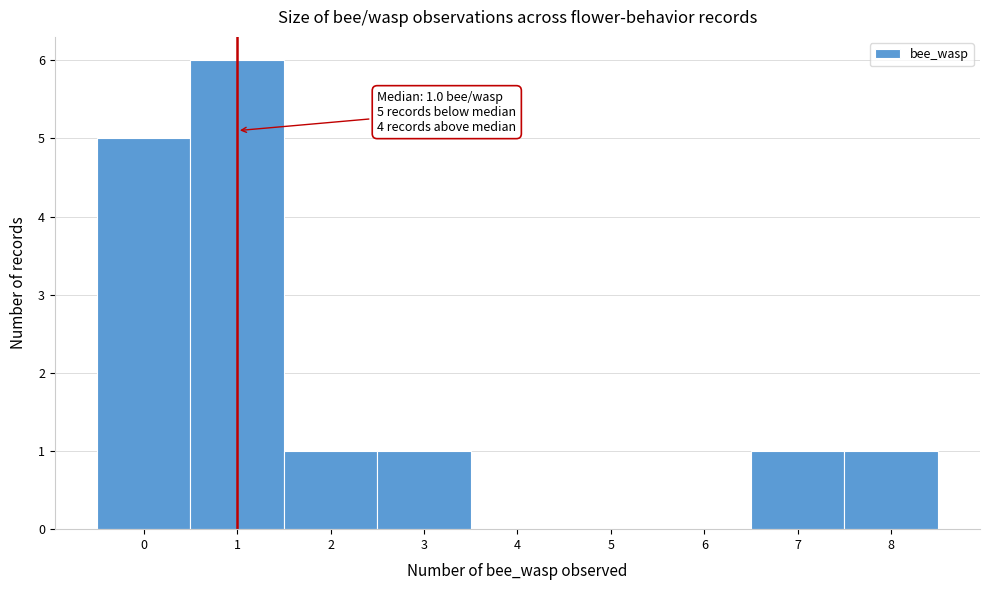

Over which range of the x-axis is the bar tallest?

0.5 to 1.5